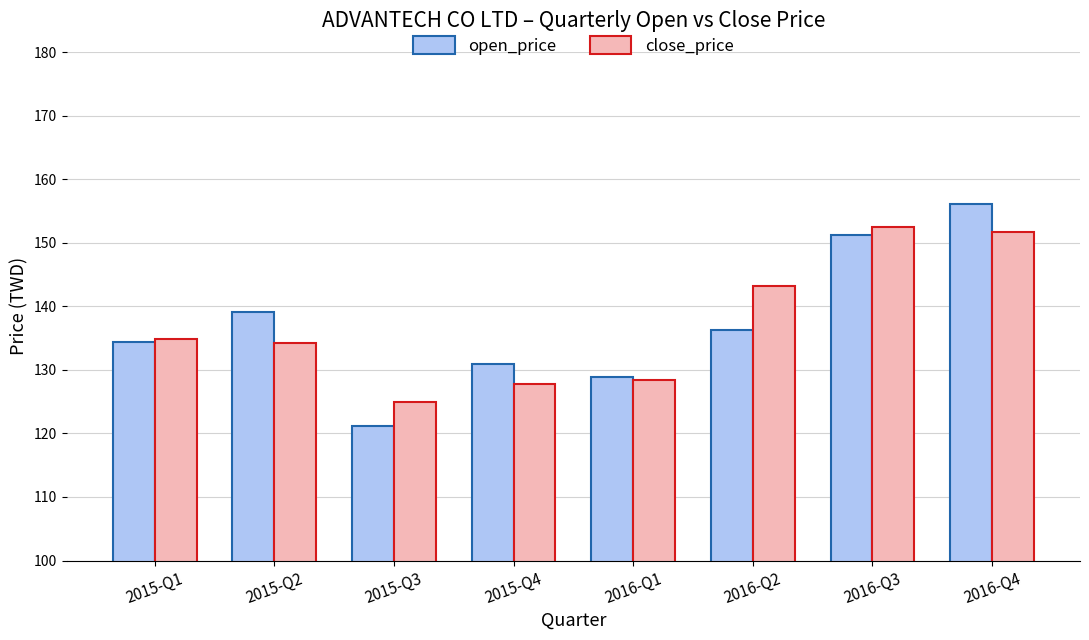

Which series has the widest spread of values?

open_price